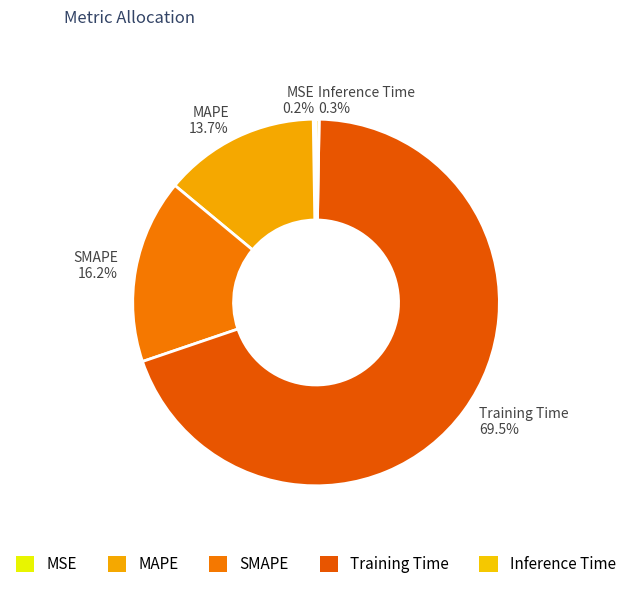

What portion of the pie excludes SMAPE?

83.8%